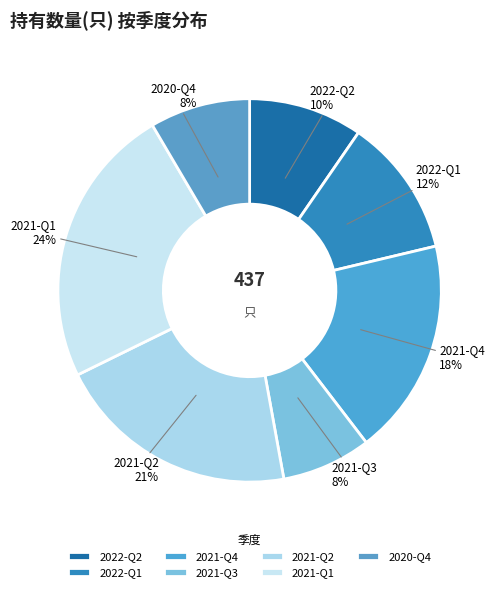

To the nearest percent, what is the combined percentage of 2022-Q2 and 2021-Q4?

28%